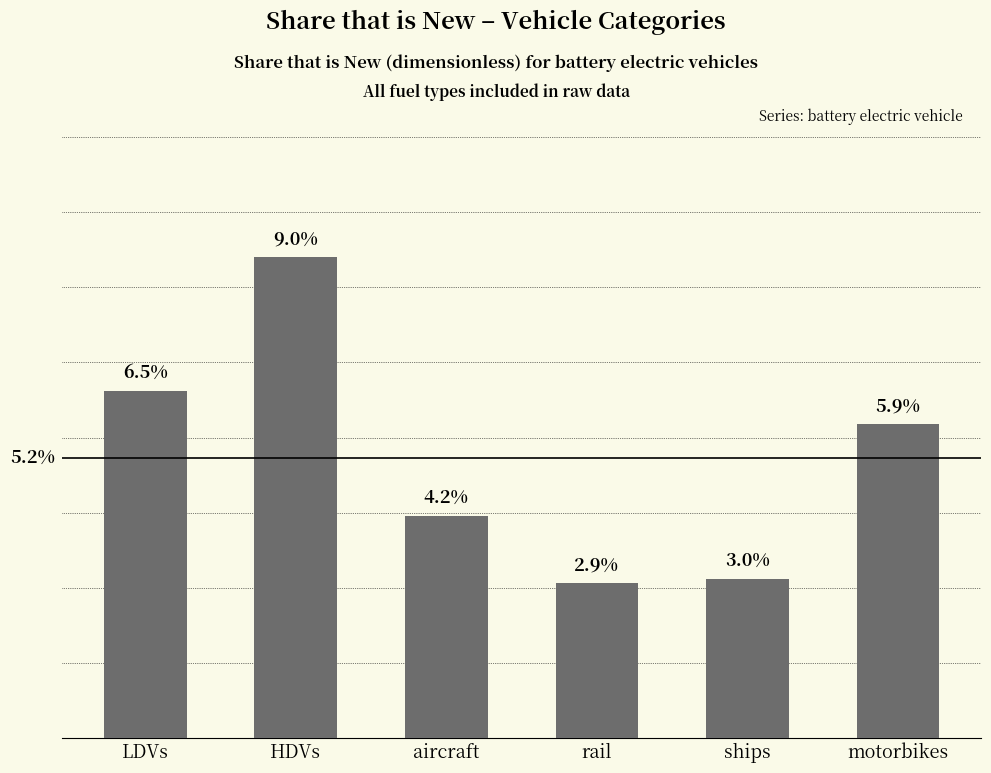

Does the chart contain any negative values?

No